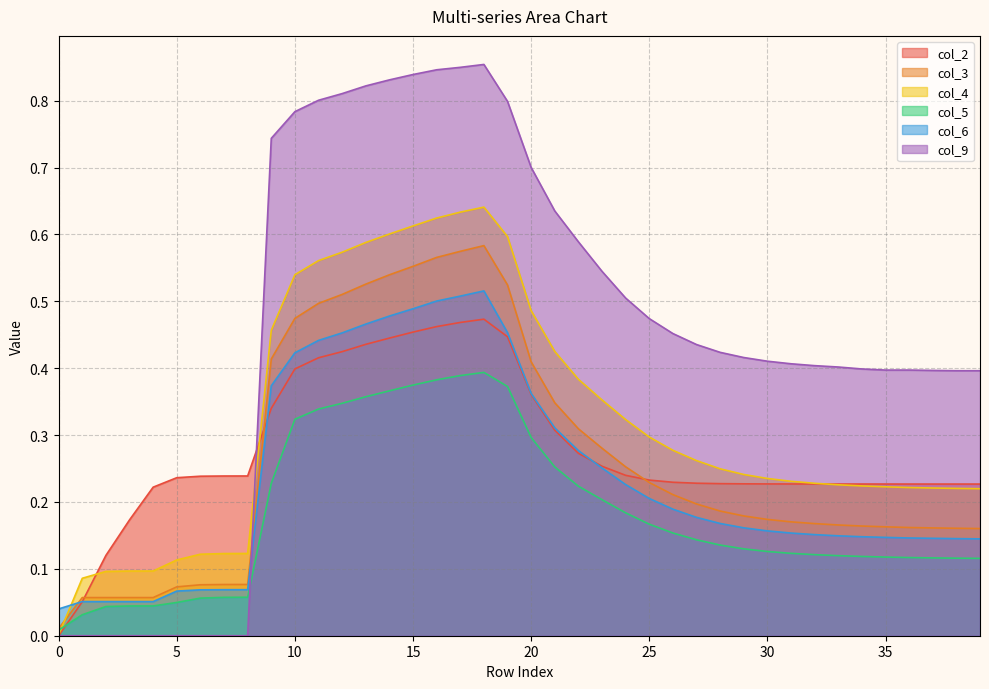

Between 14 and 28, which is larger?

14